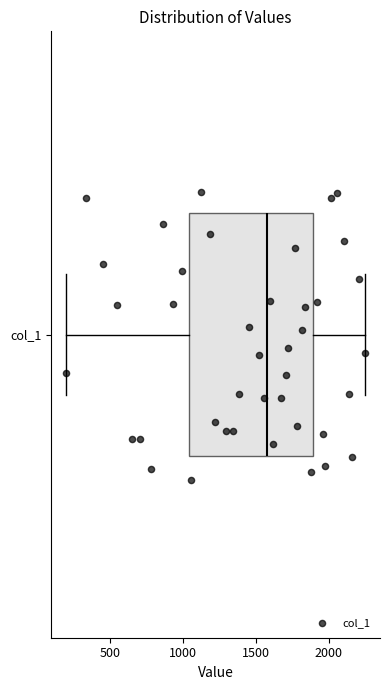

Read this box plot against the x-axis: the position of the median line, the range covered by the box, and the ends of both whiskers. The values are not printed on the chart, so give them approximately, as read against the axis.

median 1550, box 1050 to 1900, whiskers 200 to 2250